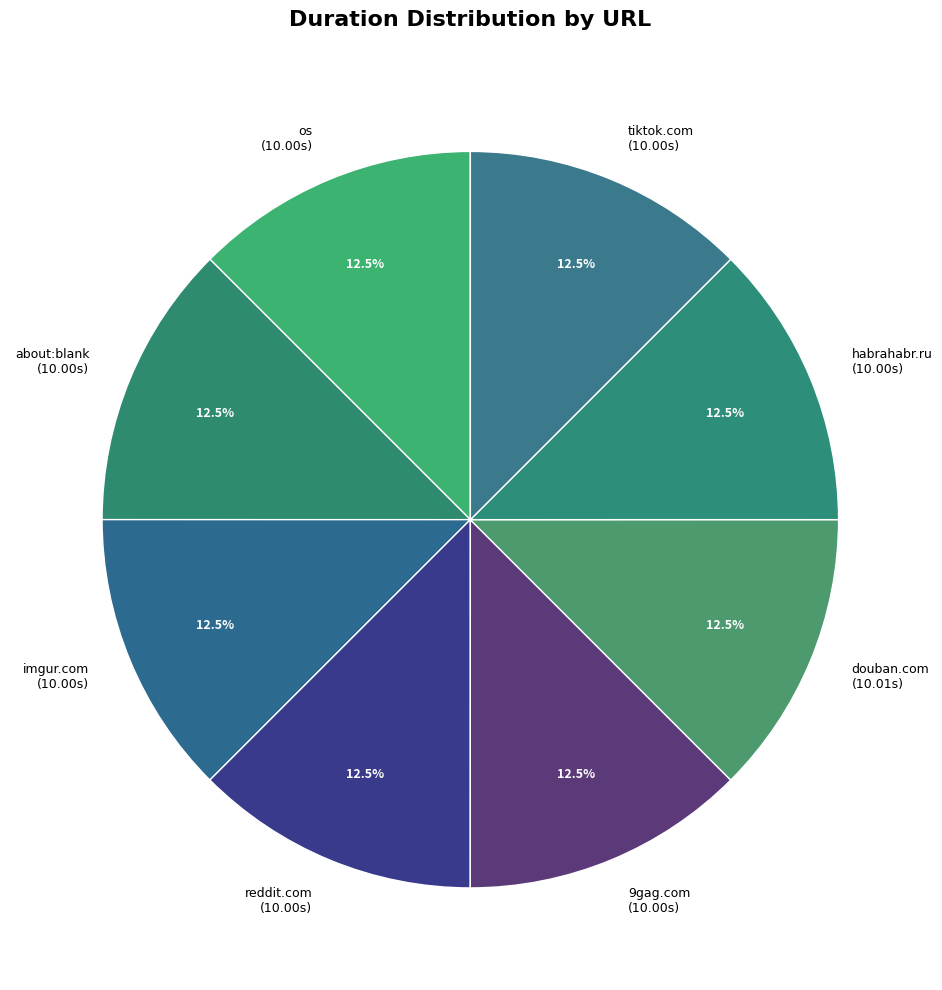

Does reddit.com (10.00s) represent more than half of the total?

No